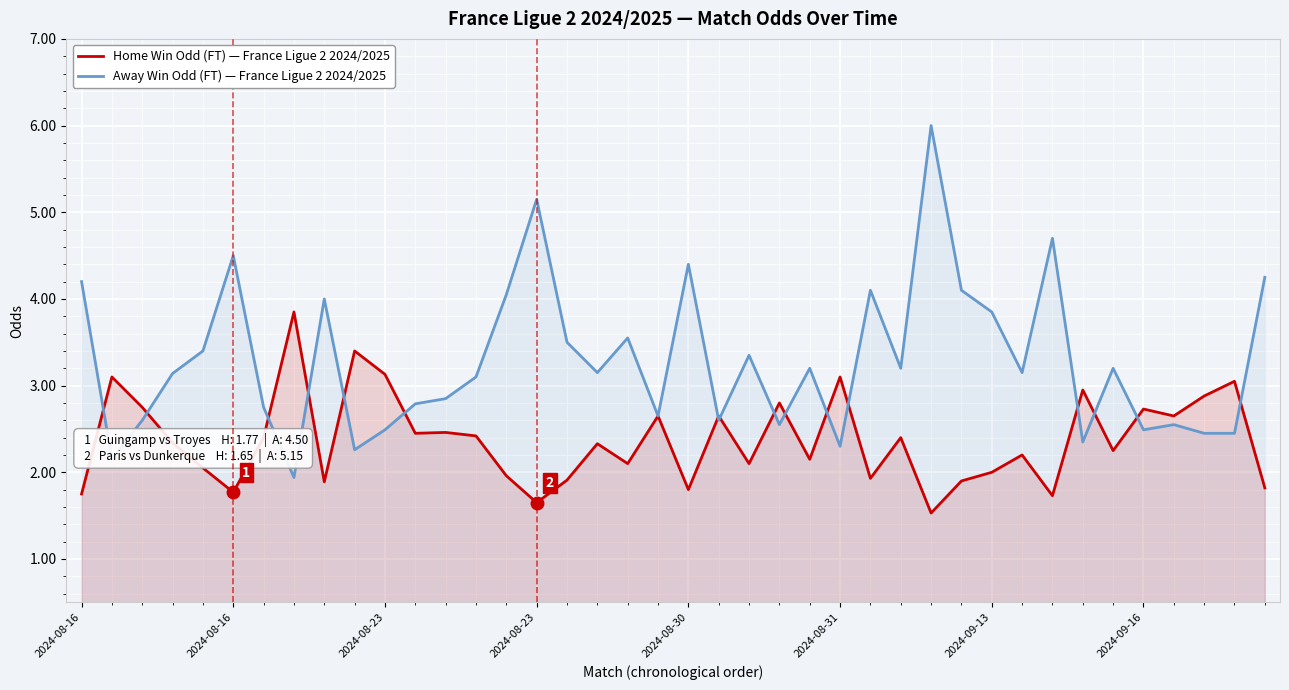

What is the difference between the maximum and minimum values in the Away Win Odd (FT) series?

4.1